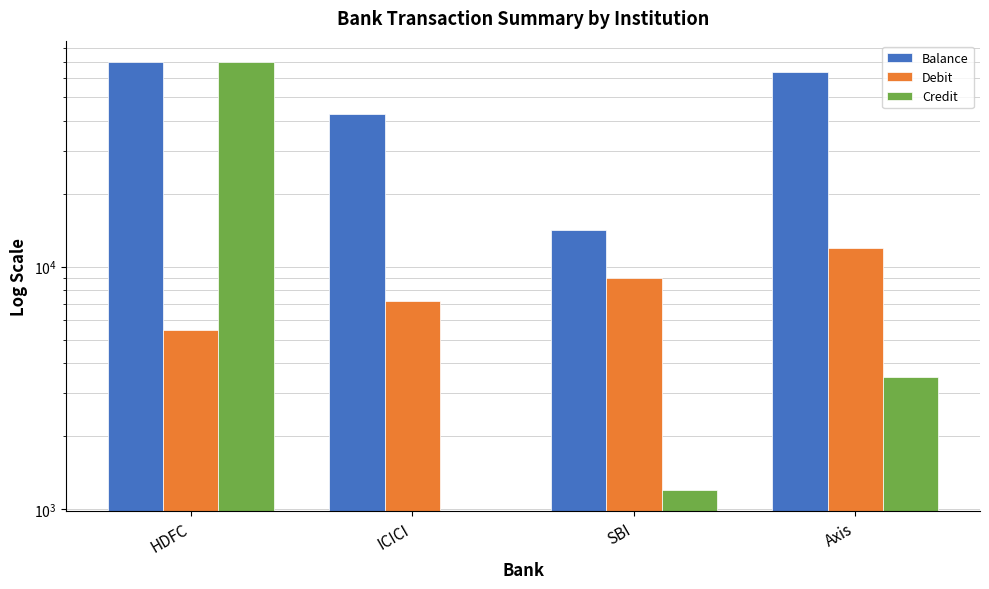

Which series has the largest range (max minus min)?

Credit